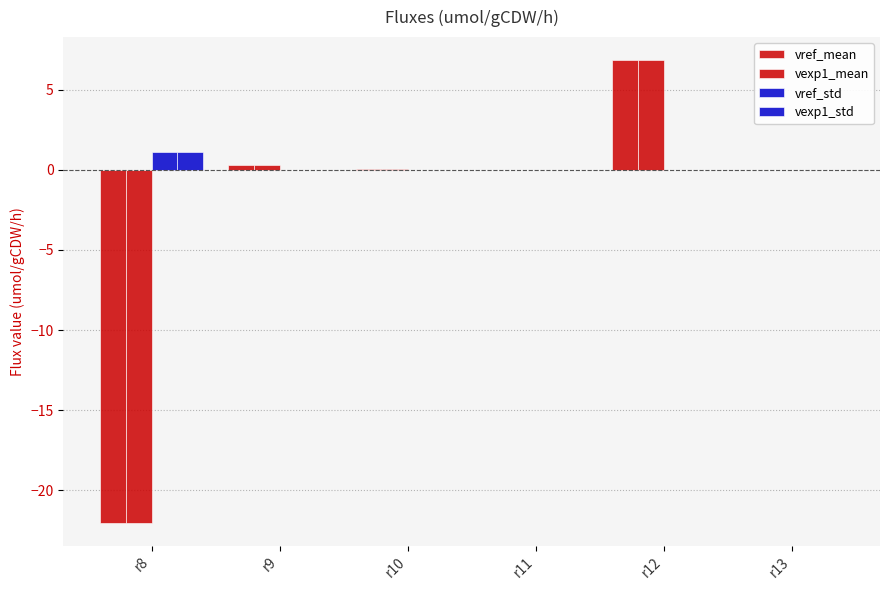

Between r12 and r13, which is larger?

r12